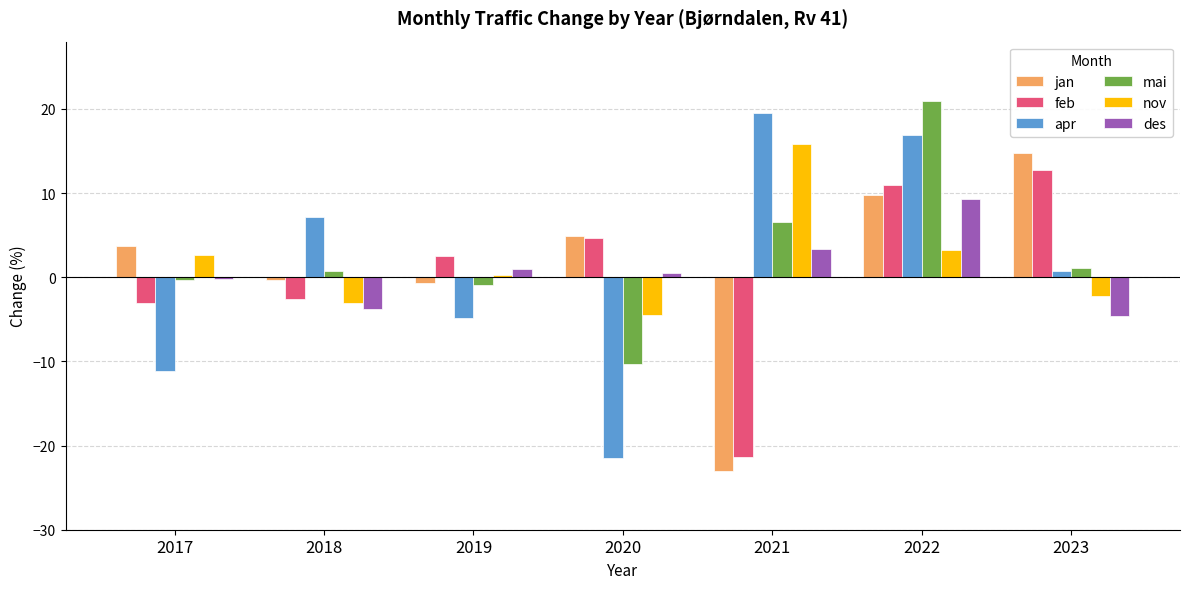

At which label does feb first exceed 2?

2019